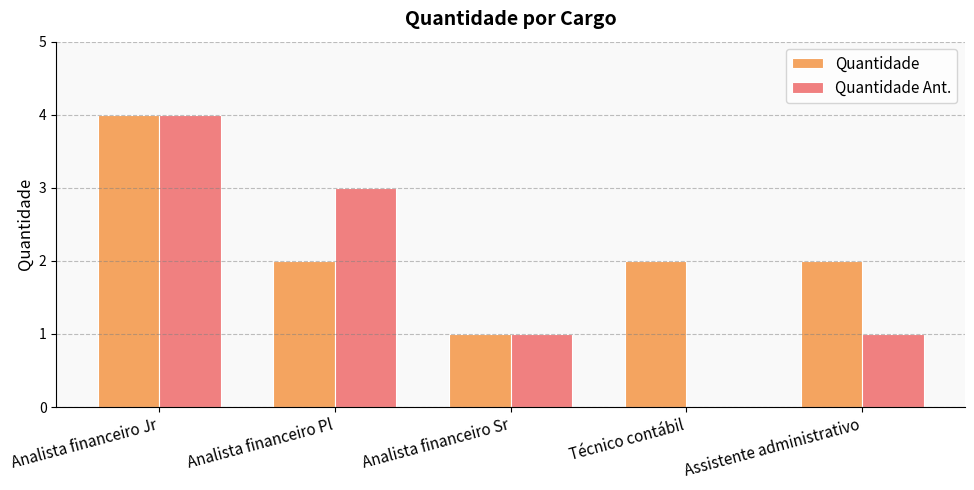

Reading right to left, extract all data points from this chart.

Quantidade: 2	2	1	2	4
Quantidade Ant.: 1	0	1	3	4